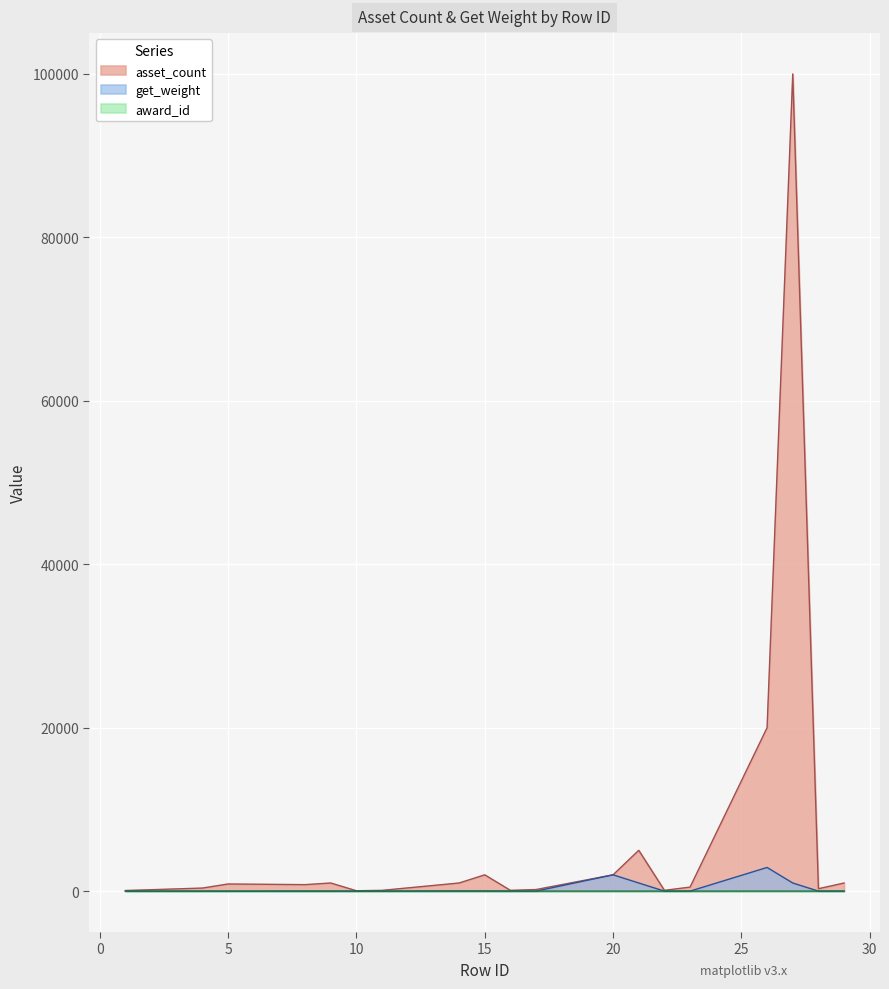

List the labels in order of get_weight value, largest first.

26, 20, 21, 27, 14, 15, 16, 17, 22, 23, 28, 29, 8, 9, 1, 2, 3, 4, 5, 10, 11